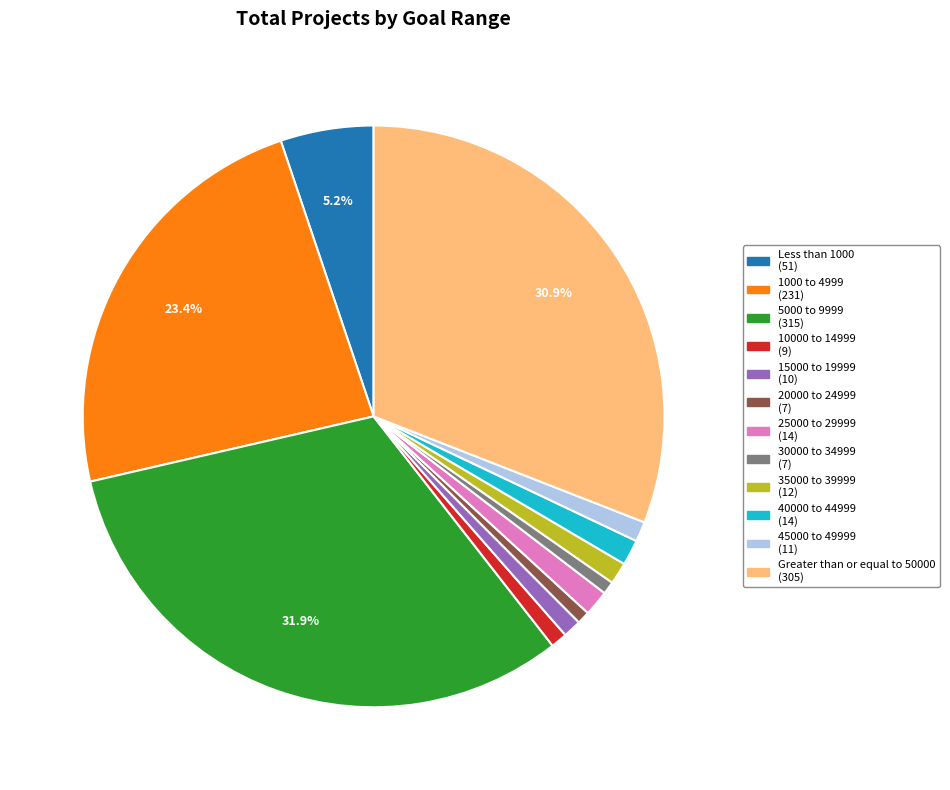

What is the ratio of the value at 35000 to 39999 (12) to the value at 30000 to 34999 (7)?

1.7